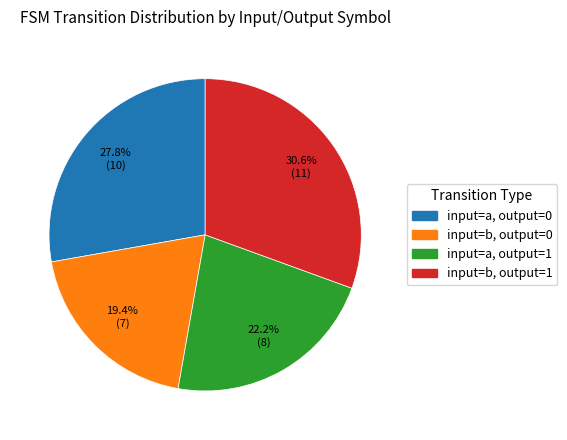

How many slices are in this pie chart?

4